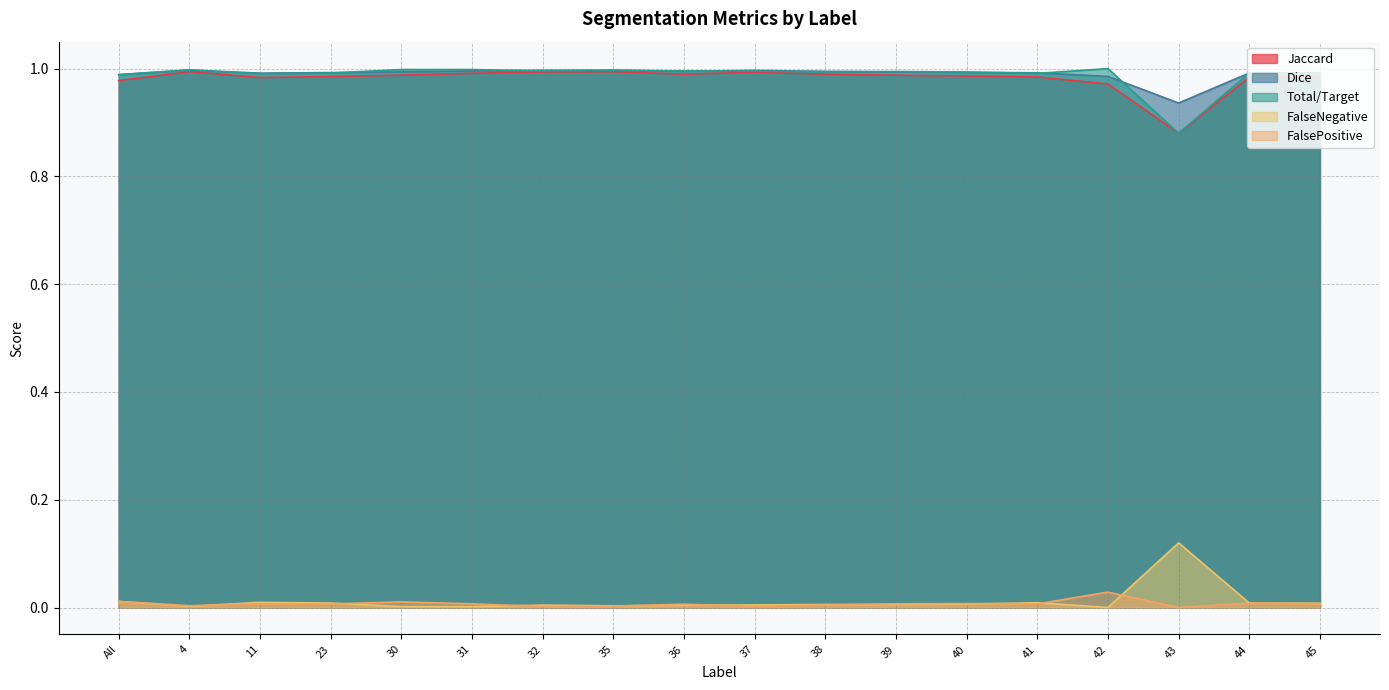

Between 31 and 39, which series saw the biggest shift?

Total/Target